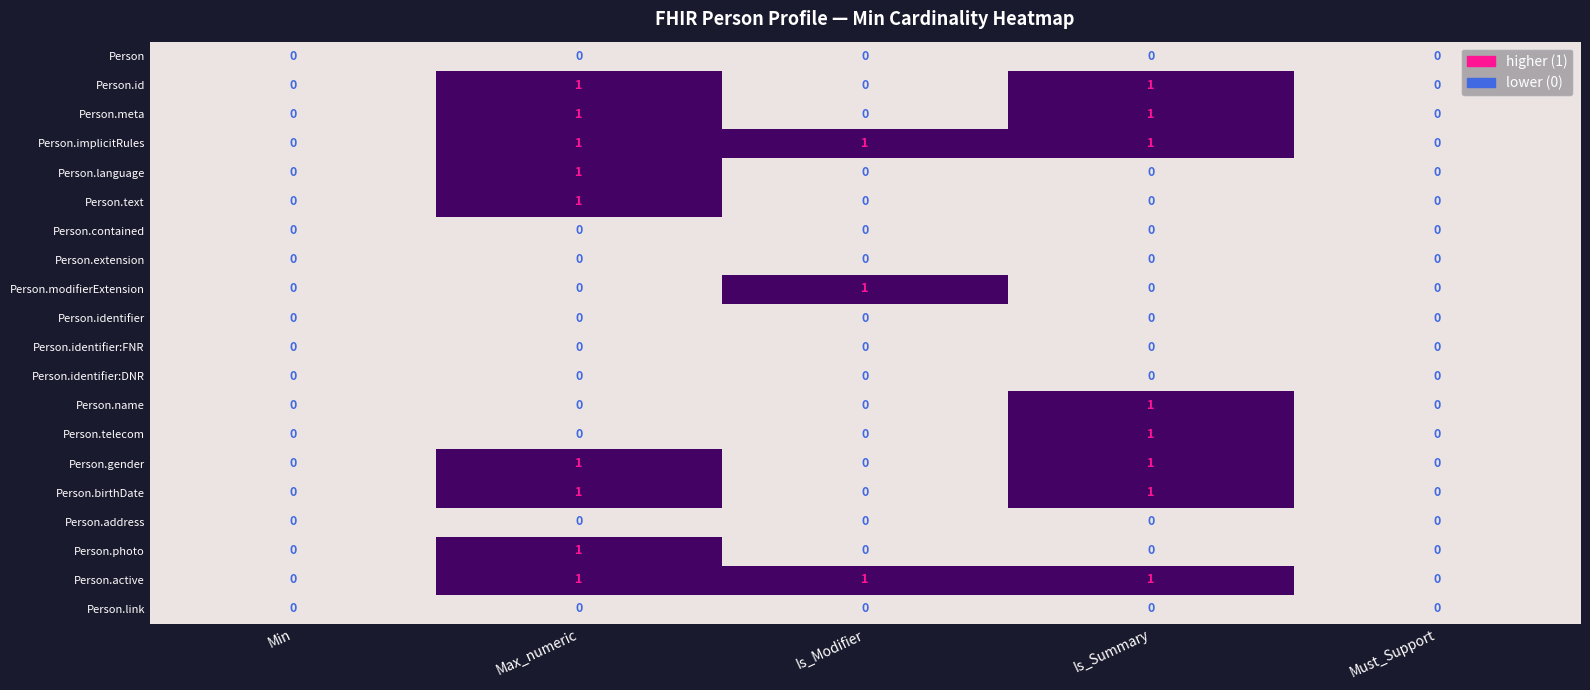

True or false: Person.telecom has a value of 0 at Is_Summary.

False